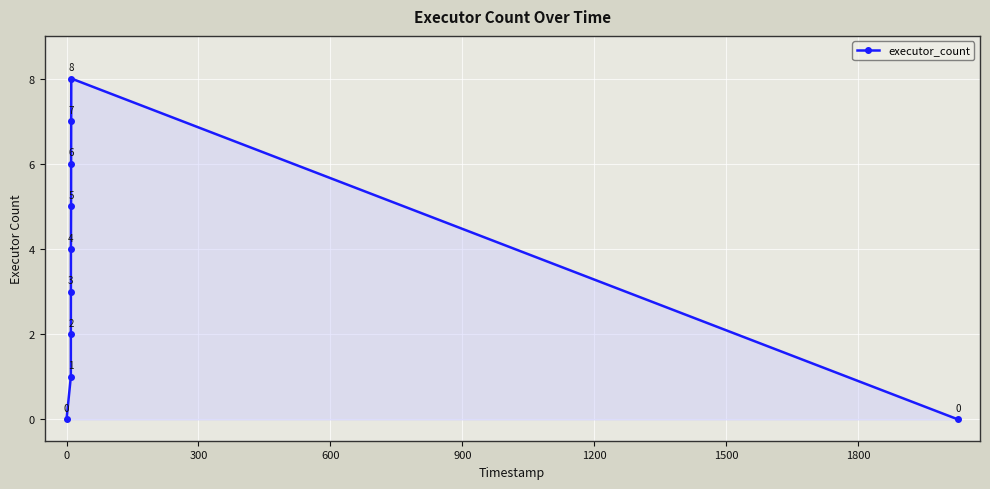

Count the values in the range 1 to 6.

6